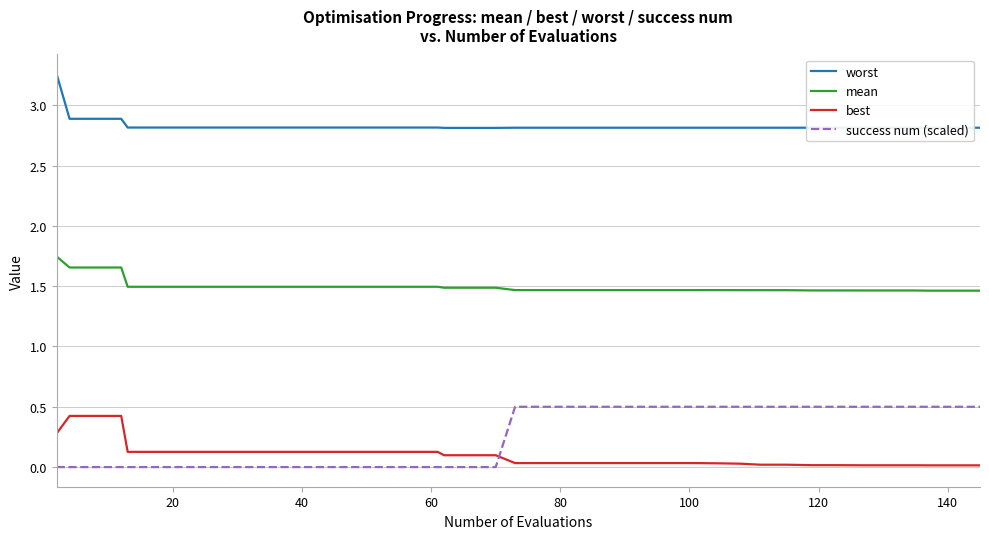

True or false: mean and worst intersect in this chart.

False